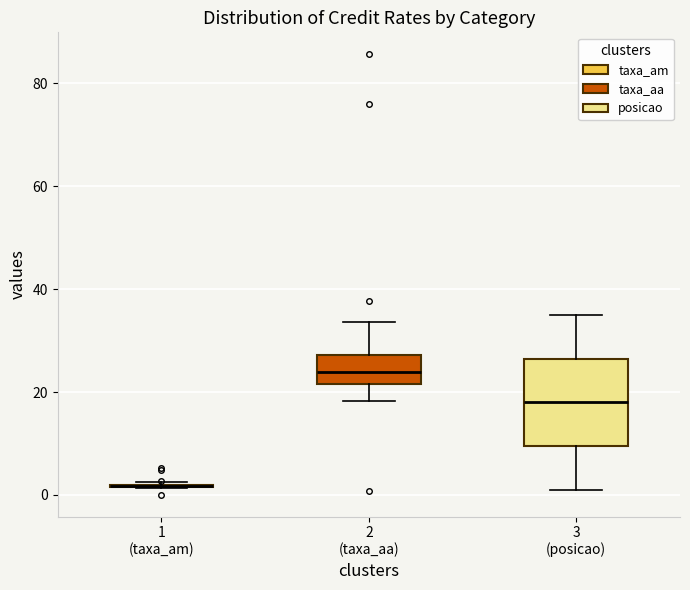

Reading left to right, transcribe this box plot: for each box, give where its median line is, the range the box spans, and where its two whiskers end, as read against the y-axis. The values are not printed on the chart, so give them approximately, as read against the axis.

1 (taxa_am): box collapsed to a line at 2, whiskers 2 to 2
2 (taxa_aa): median 24, box 22 to 28, whiskers 18 to 34
3 (posicao): median 18, box 10 to 26, whiskers 2 to 36